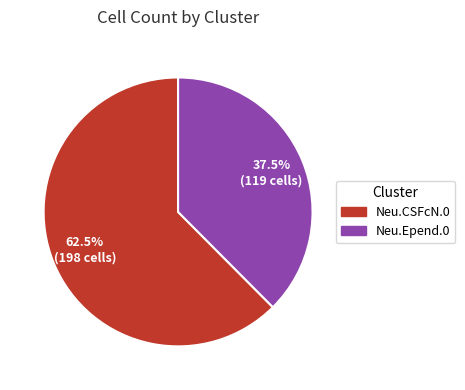

What is the smallest slice in the pie chart?

Neu.Epend.0